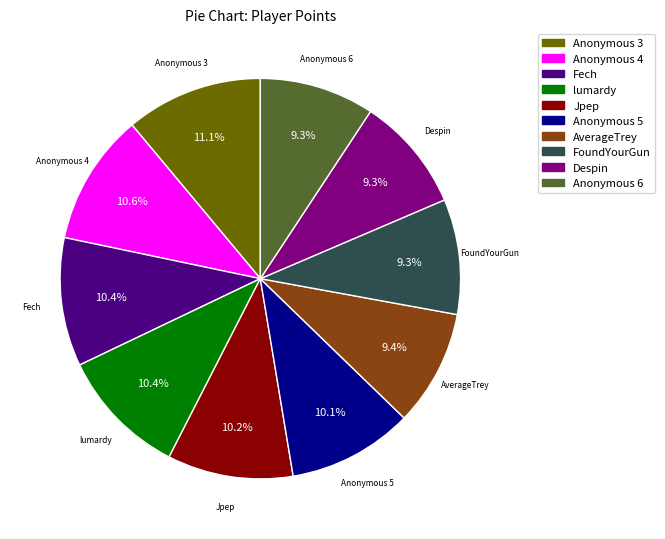

Between FoundYourGun and Fech, which is larger?

Fech